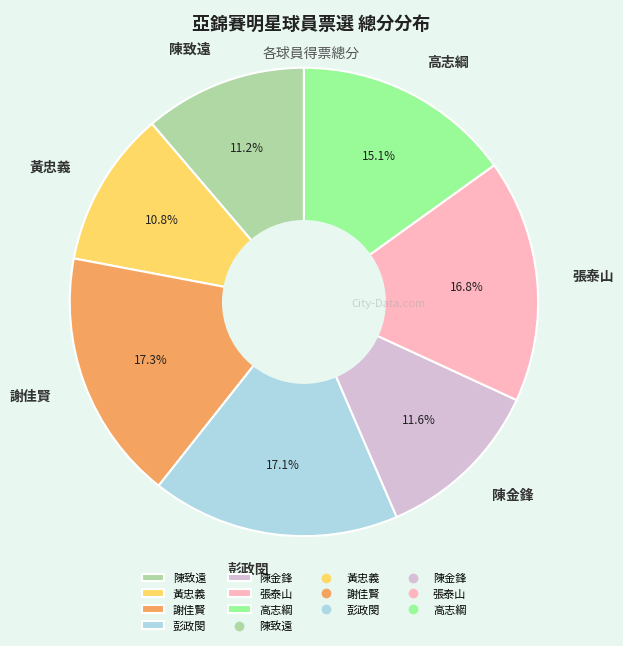

Count the number of slices in the pie.

7